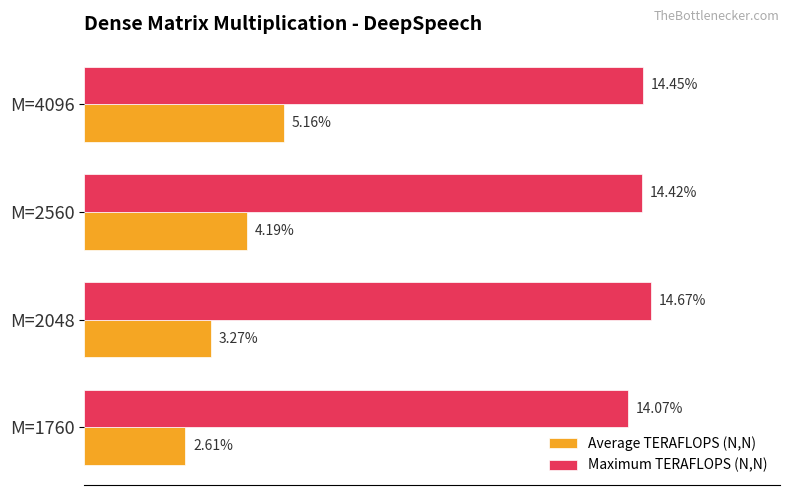

At which category is the sum across all series the highest?

M=4096